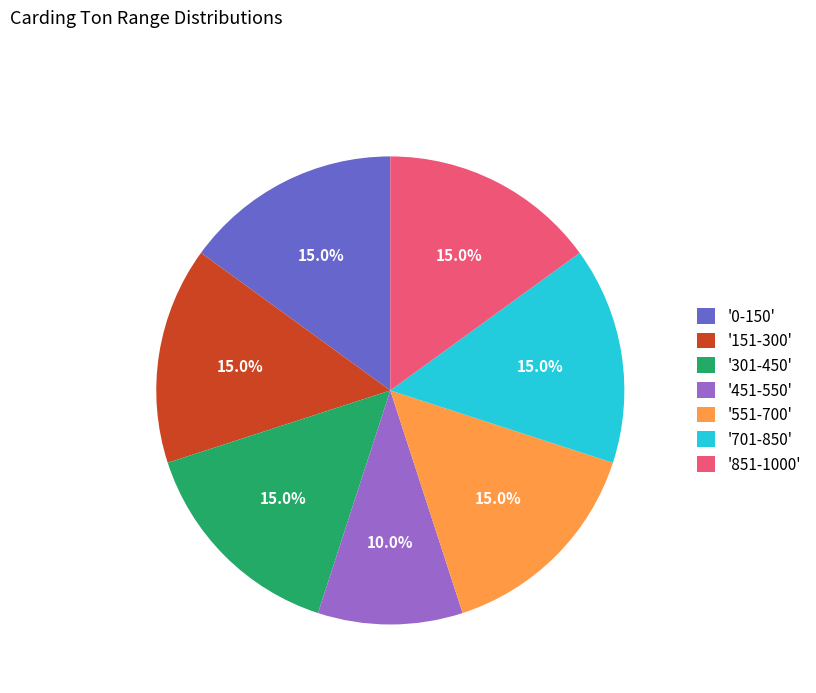

Which category has the smallest portion of the pie?

'451-550'